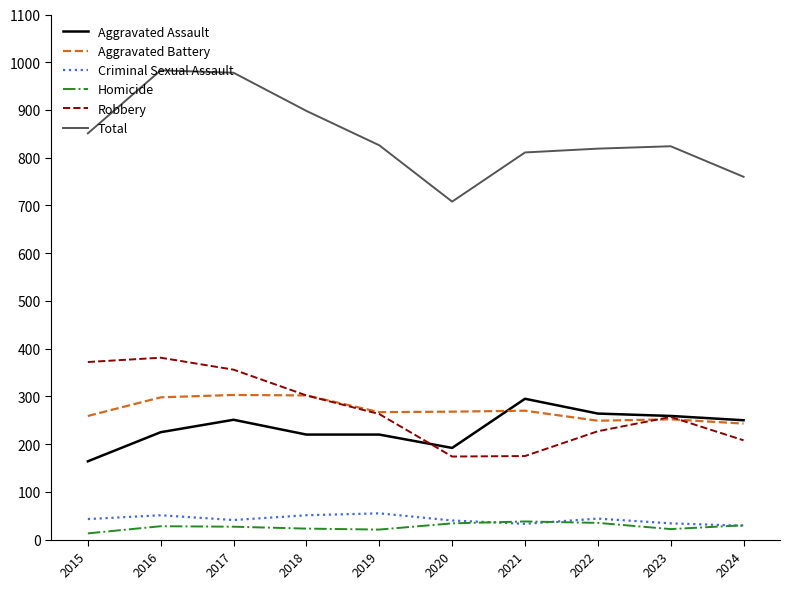

What is the approximate value of Criminal Sexual Assault at 2022?

44